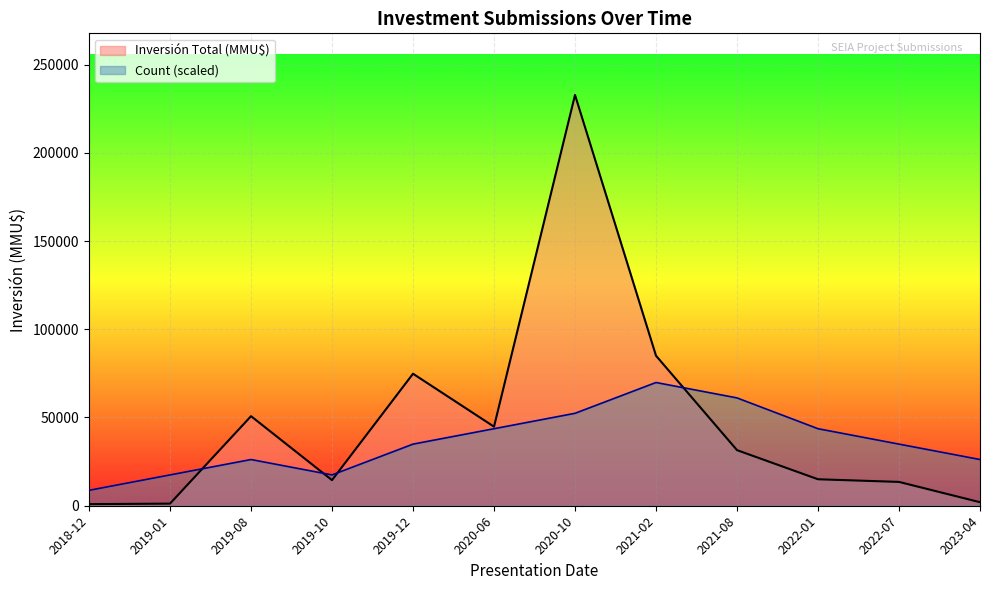

What position from the left is 2020-06?

6